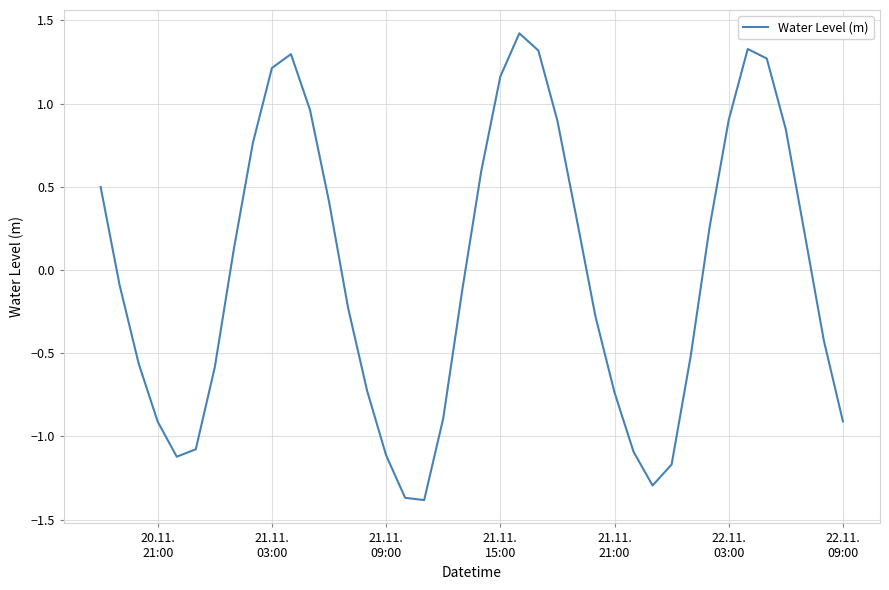

What is the greatest value displayed?

1.4